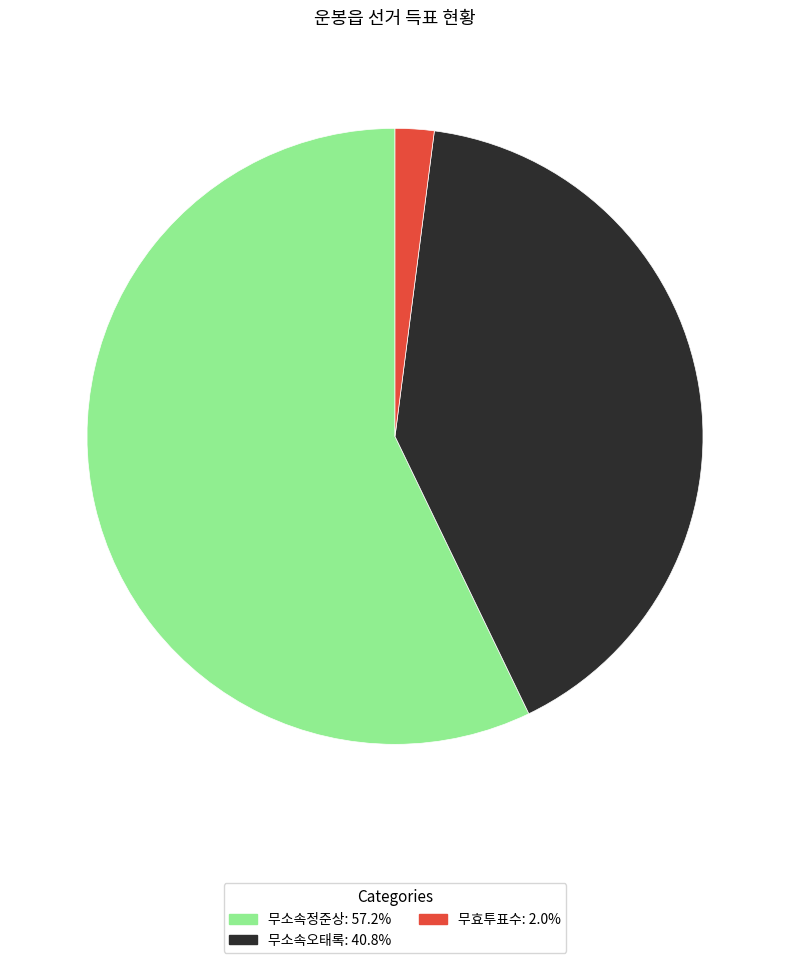

Do 무효투표수 and 무소속정준상 together represent more than half of the pie?

Yes